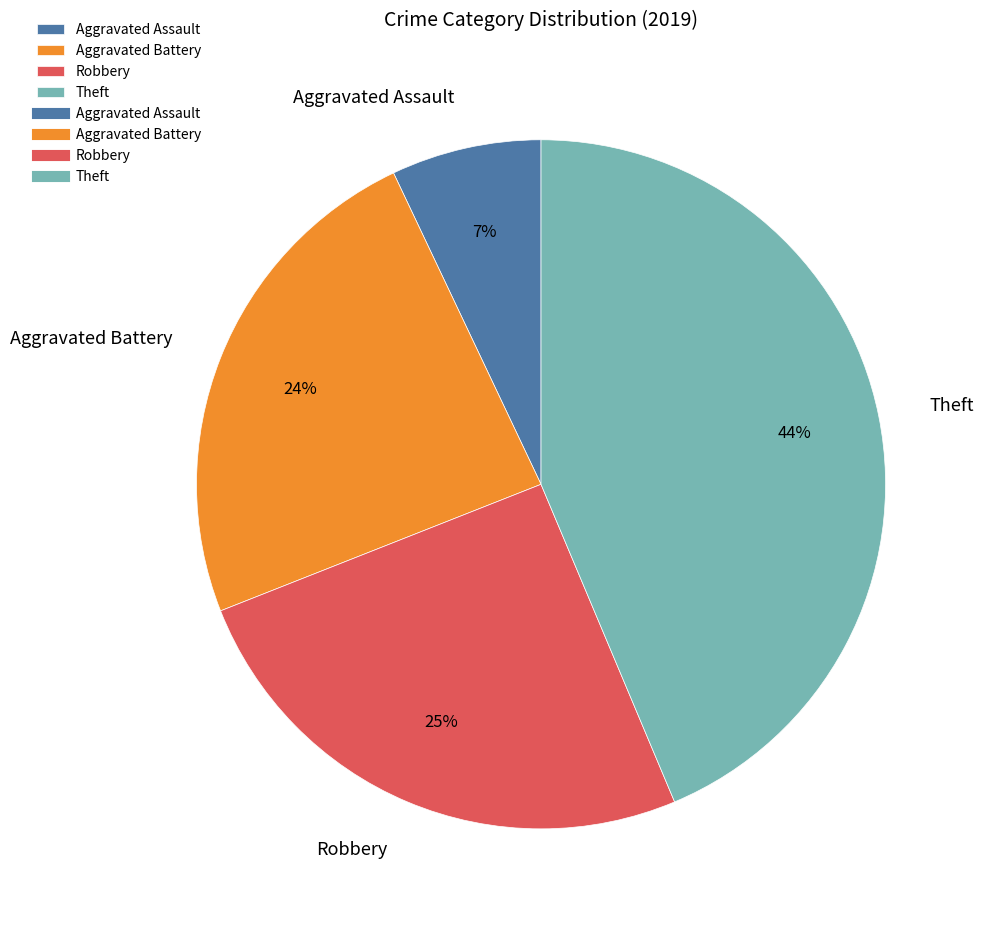

Does Aggravated Assault account for over 50% of the chart?

No